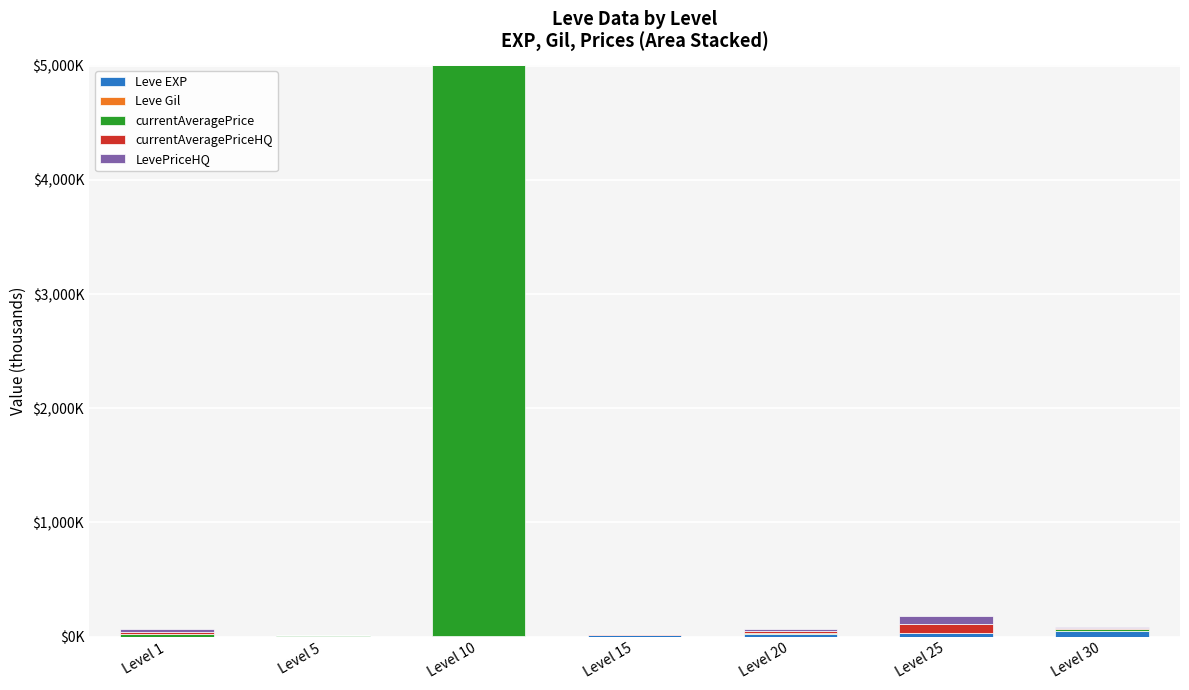

What is the sum of all currentAveragePrice values?

5058.0